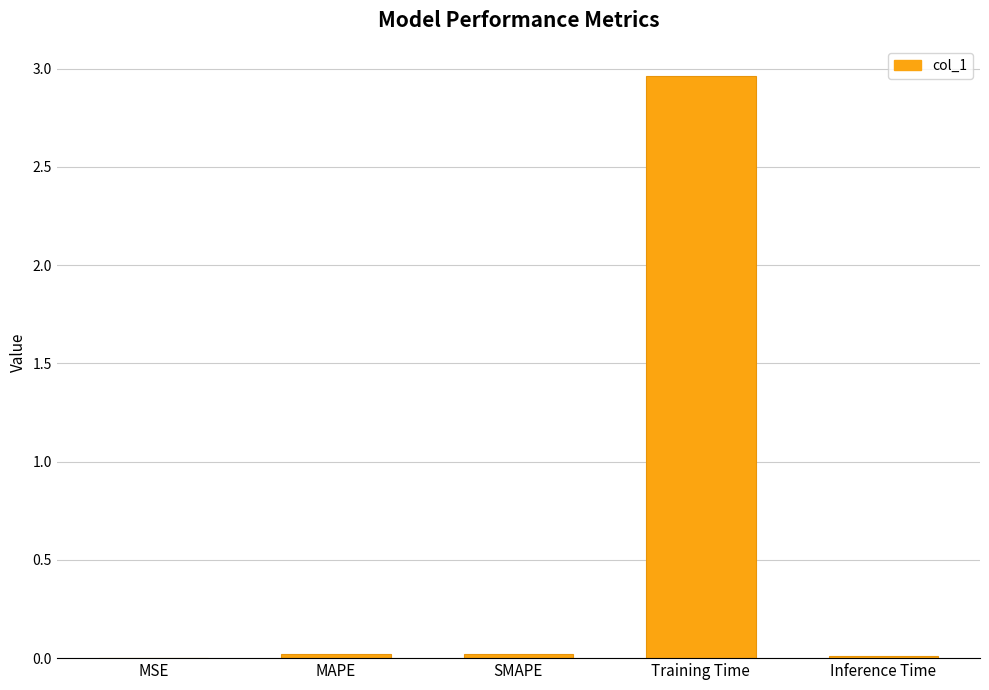

Between Training Time and SMAPE, which is larger?

Training Time